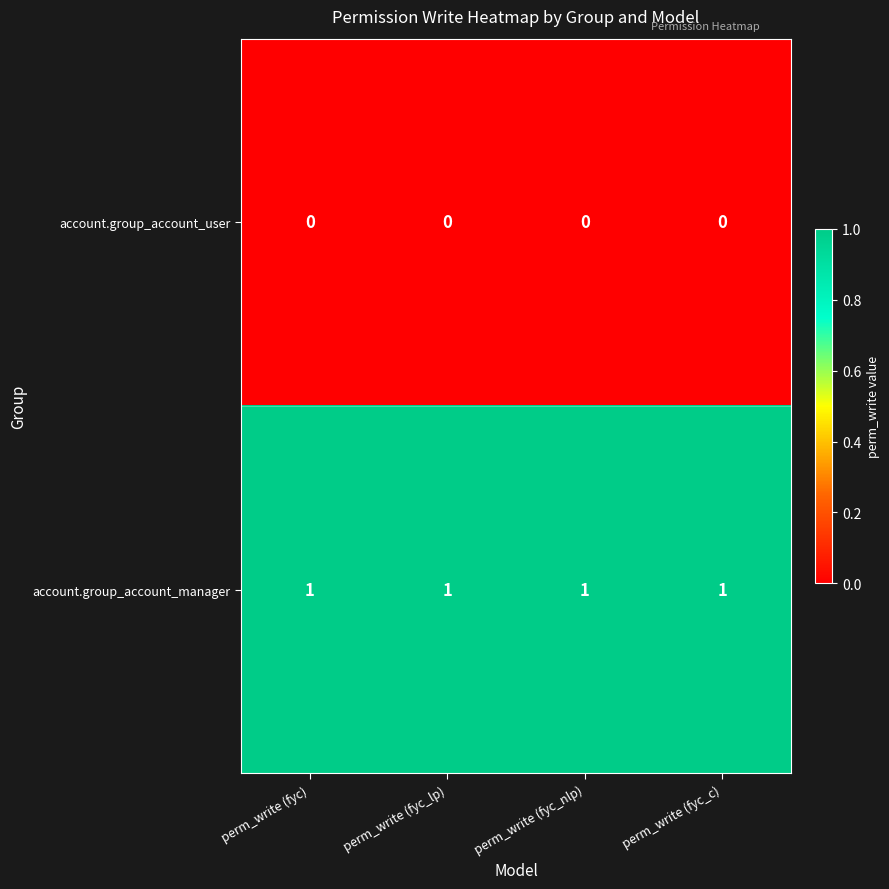

Is the value of account.group_account_manager at perm_write (fyc_c) greater than the value of account.group_account_user at perm_write (fyc)?

Yes